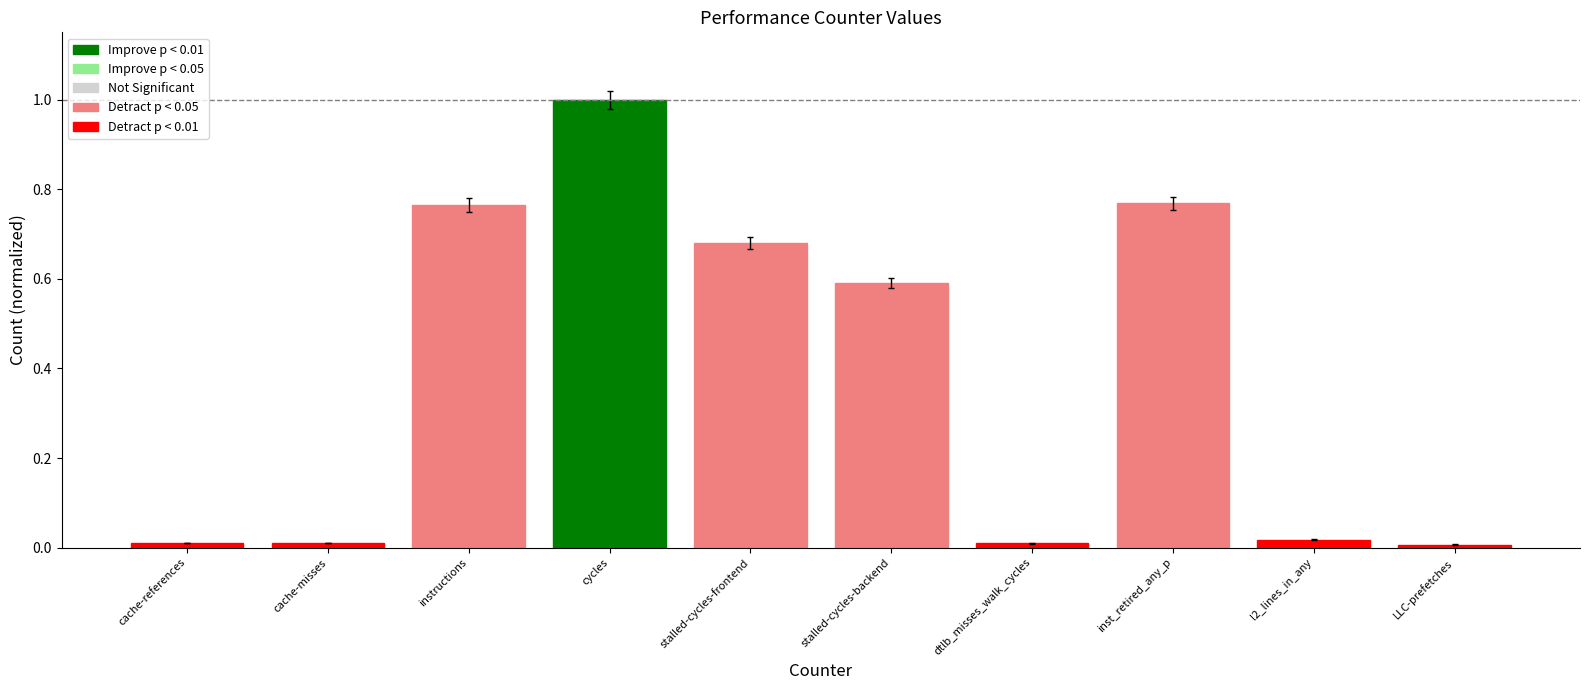

What is the label of the 4th bar from the left?

cycles